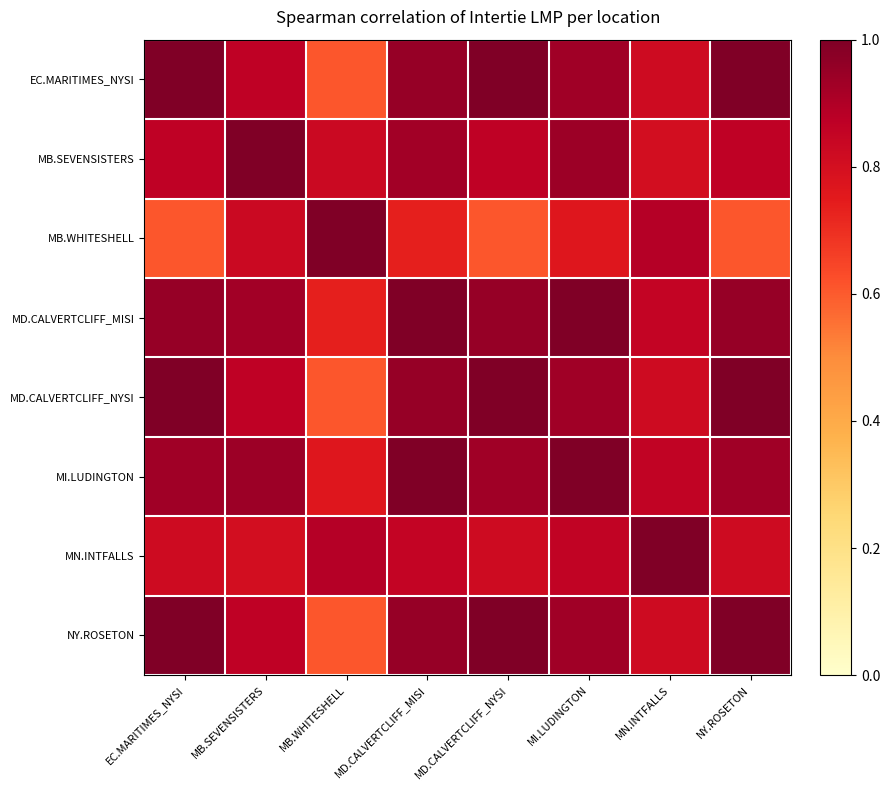

Which series changed the most between MI.LUDINGTON and NY.ROSETON?

MB.WHITESHELL